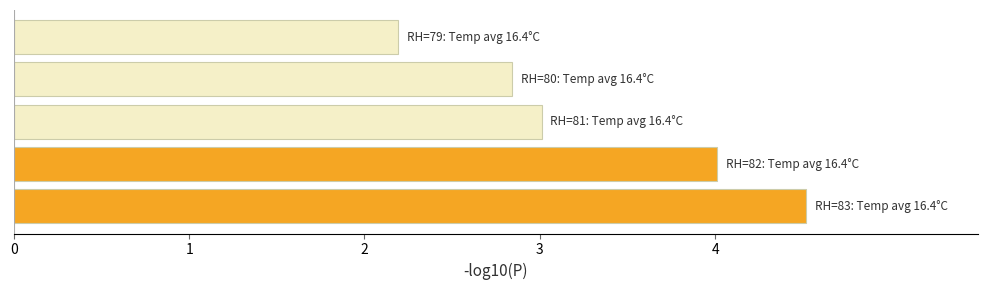

What is the sum of all values?

16.6